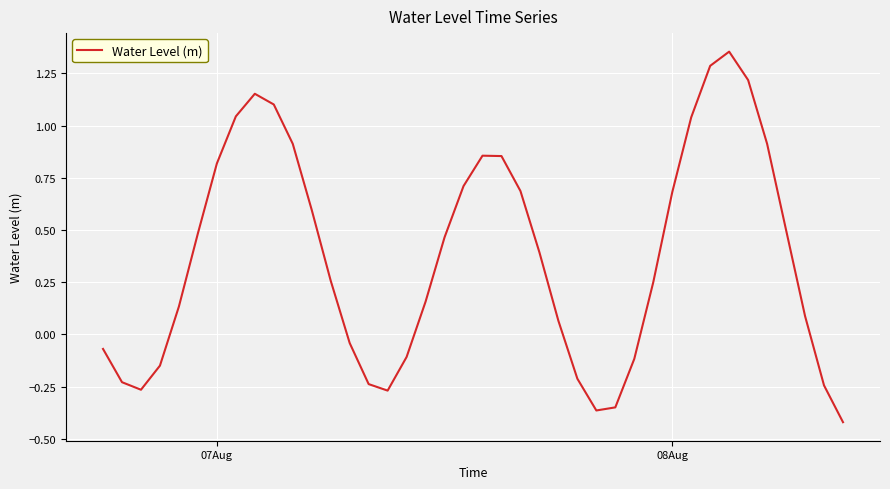

Is this an area chart (filled region under the line)?

No